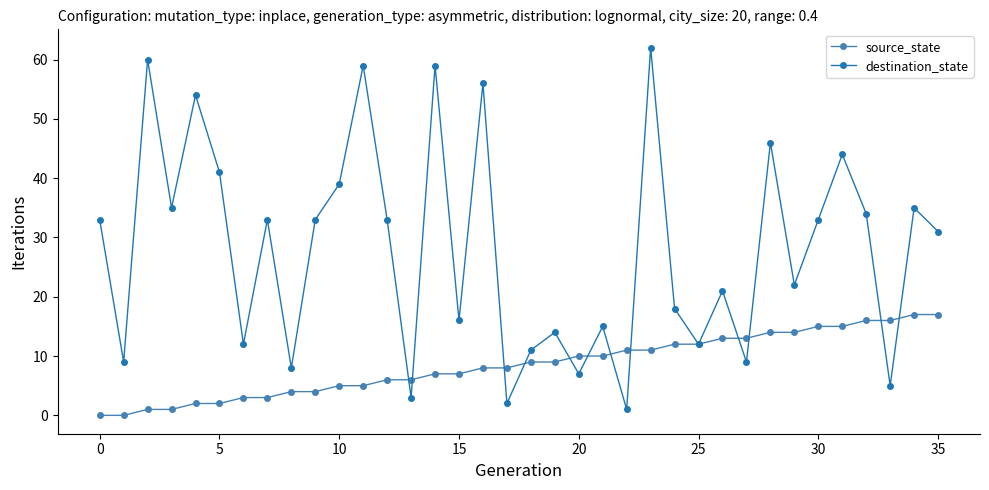

Count the number of data series in this chart.

2